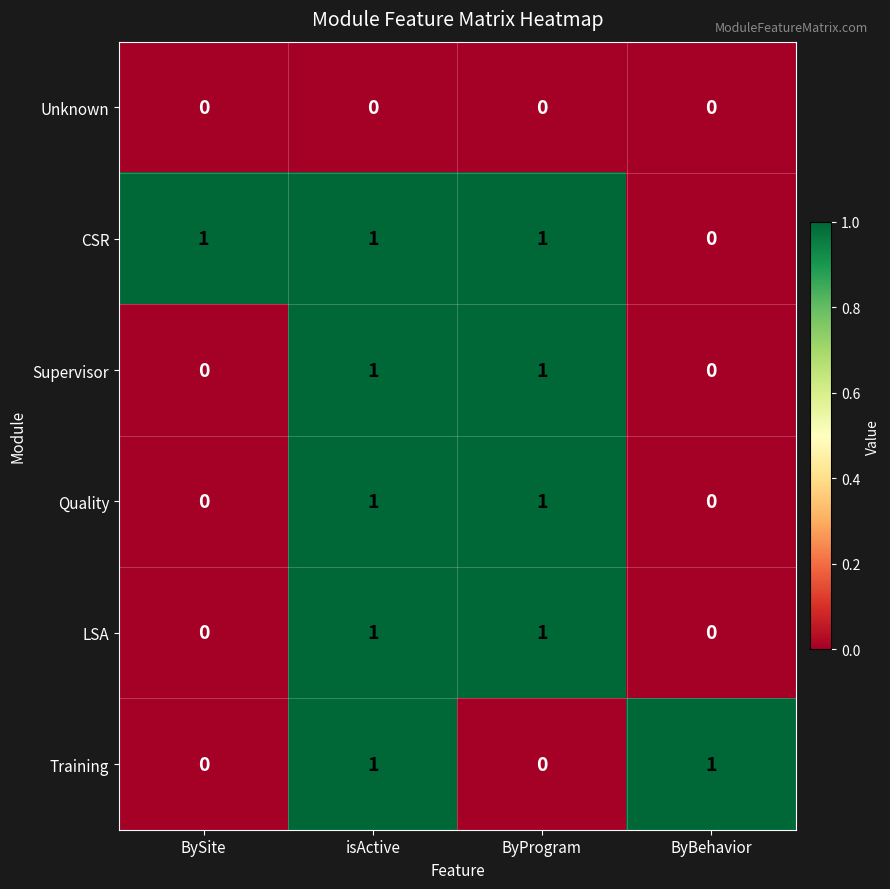

Which series has the largest total across all categories?

CSR